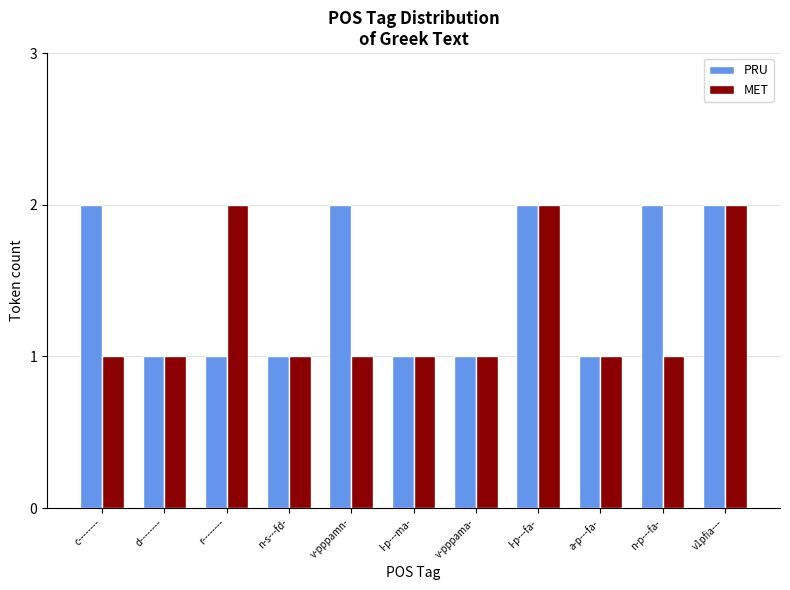

Between v-pppama- and n-p---fa-, which series saw the biggest shift?

PRU